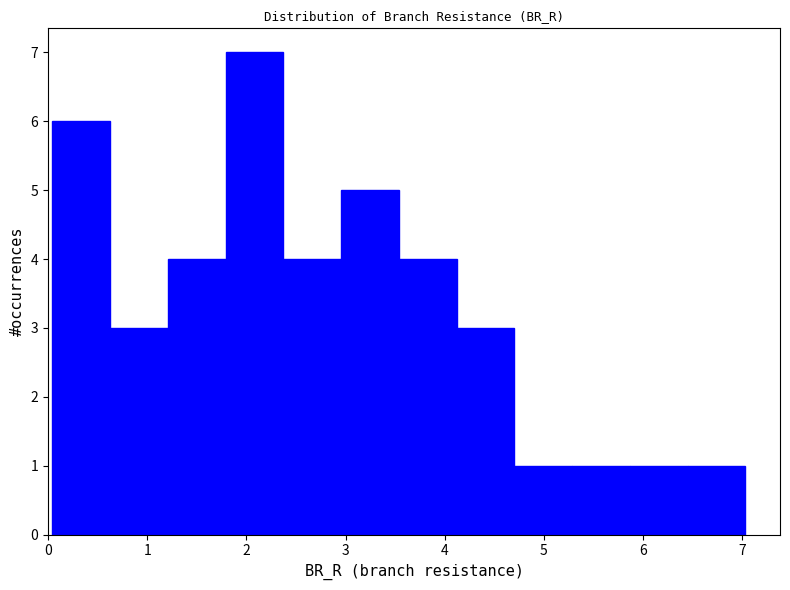

Over which range of the x-axis is the bar tallest?

1.8 to 2.4